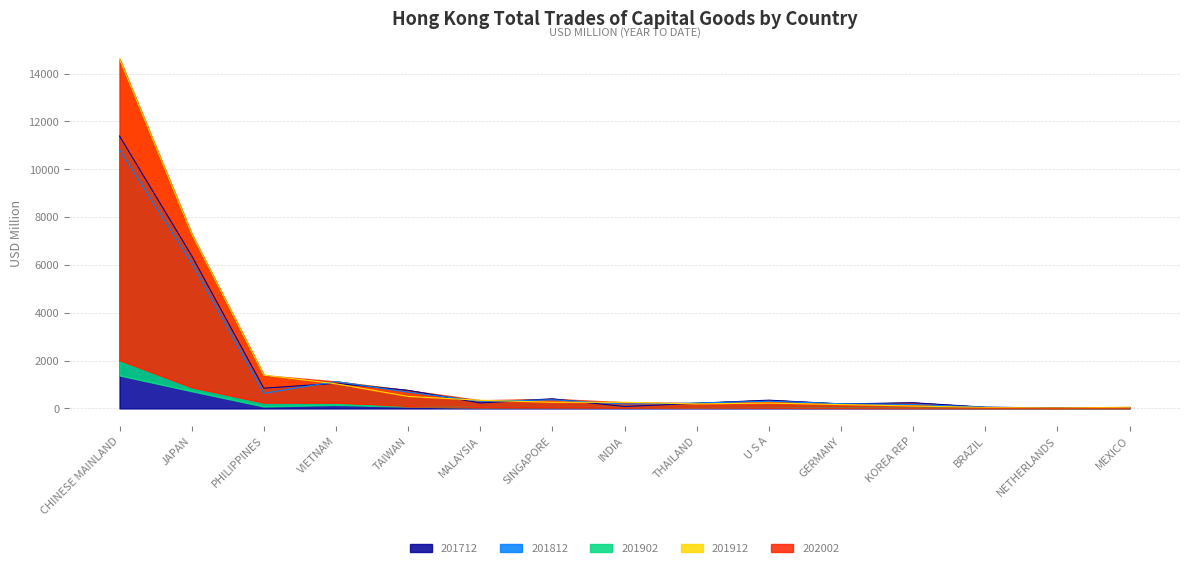

Reading right to left, extract all data points from this chart.

201912: MEXICO=50.4	NETHERLANDS=17.9	BRAZIL=38.5	KOREA REP=100.3	GERMANY=161.4	U S A=222.3	THAILAND=188.5	INDIA=255.9	SINGAPORE=256.4	MALAYSIA=340.0	TAIWAN=500.8	VIETNAM=1029.3	PHILIPPINES=1387.6	JAPAN=7297.4	CHINESE MAINLAND=14618.2
201812: MEXICO=34.9	NETHERLANDS=16.9	BRAZIL=47.7	KOREA REP=163.2	GERMANY=195.3	U S A=301.8	THAILAND=223.2	INDIA=180.9	SINGAPORE=359.0	MALAYSIA=298.2	TAIWAN=676.7	VIETNAM=1125.7	PHILIPPINES=631.7	JAPAN=6083.8	CHINESE MAINLAND=10815.1
202002: MEXICO=5.7	NETHERLANDS=5.9	BRAZIL=5.9	KOREA REP=13.0	GERMANY=16.7	U S A=25.8	THAILAND=28.0	INDIA=31.3	SINGAPORE=38.1	MALAYSIA=38.2	TAIWAN=78.9	VIETNAM=241.1	PHILIPPINES=241.5	JAPAN=884.3	CHINESE MAINLAND=2019.8
201712: MEXICO=39.1	NETHERLANDS=18.2	BRAZIL=50.5	KOREA REP=236.1	GERMANY=186.9	U S A=344.3	THAILAND=215.4	INDIA=78.5	SINGAPORE=399.1	MALAYSIA=228.6	TAIWAN=755.6	VIETNAM=1049.6	PHILIPPINES=844.7	JAPAN=6383.9	CHINESE MAINLAND=11390.3
201902: MEXICO=5.4	NETHERLANDS=2.5	BRAZIL=9.2	KOREA REP=21.3	GERMANY=30.3	U S A=37.9	THAILAND=29.0	INDIA=41.1	SINGAPORE=41.0	MALAYSIA=38.8	TAIWAN=76.8	VIETNAM=145.1	PHILIPPINES=80.5	JAPAN=720.3	CHINESE MAINLAND=1378.5